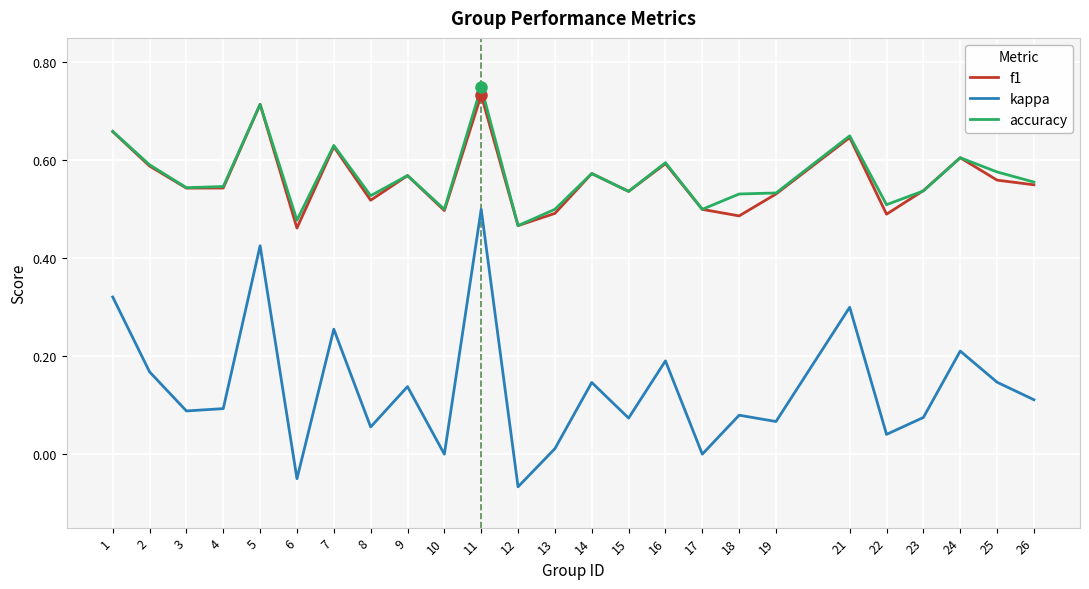

True or false: kappa and accuracy cross at least once.

False